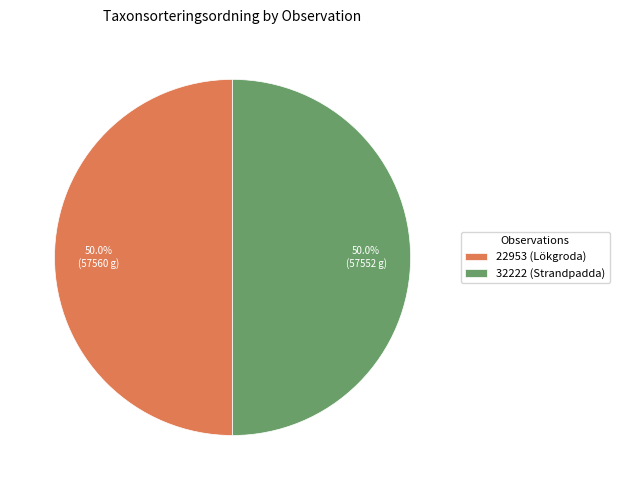

How many slices are in this pie chart?

2